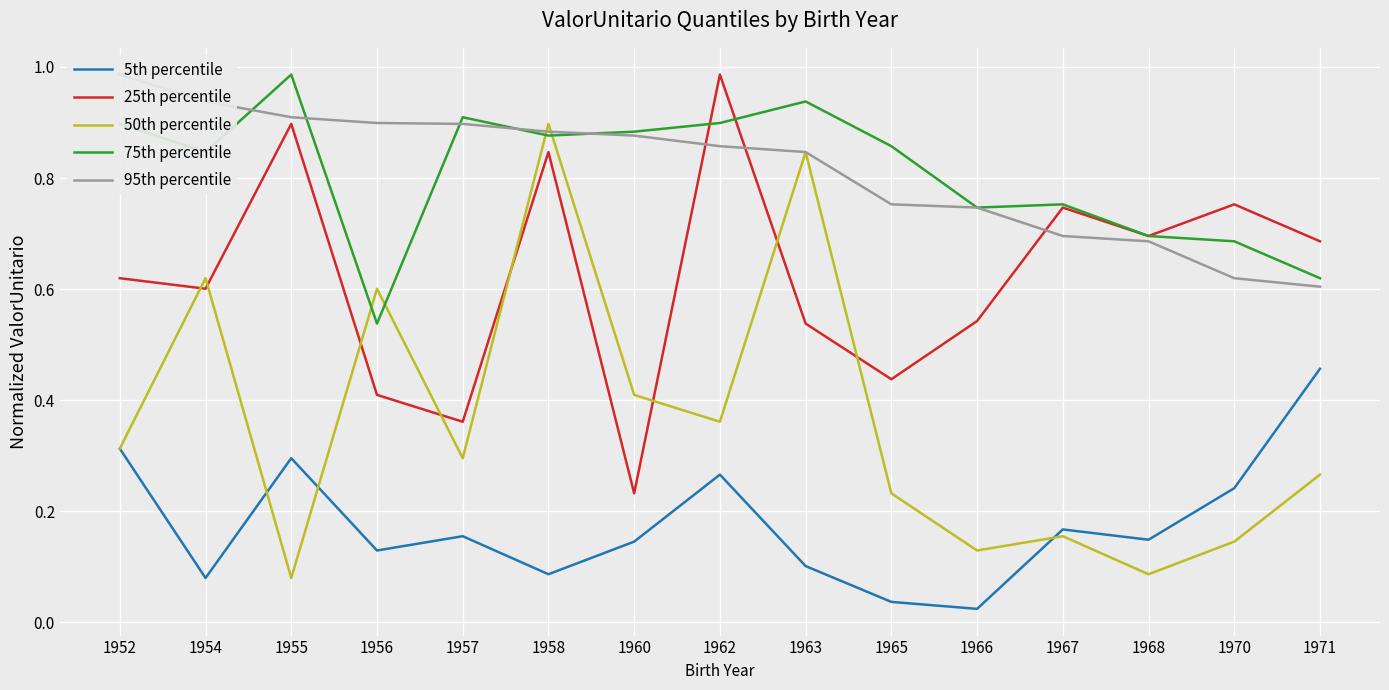

At how many categories does at least one series exceed 0?

15